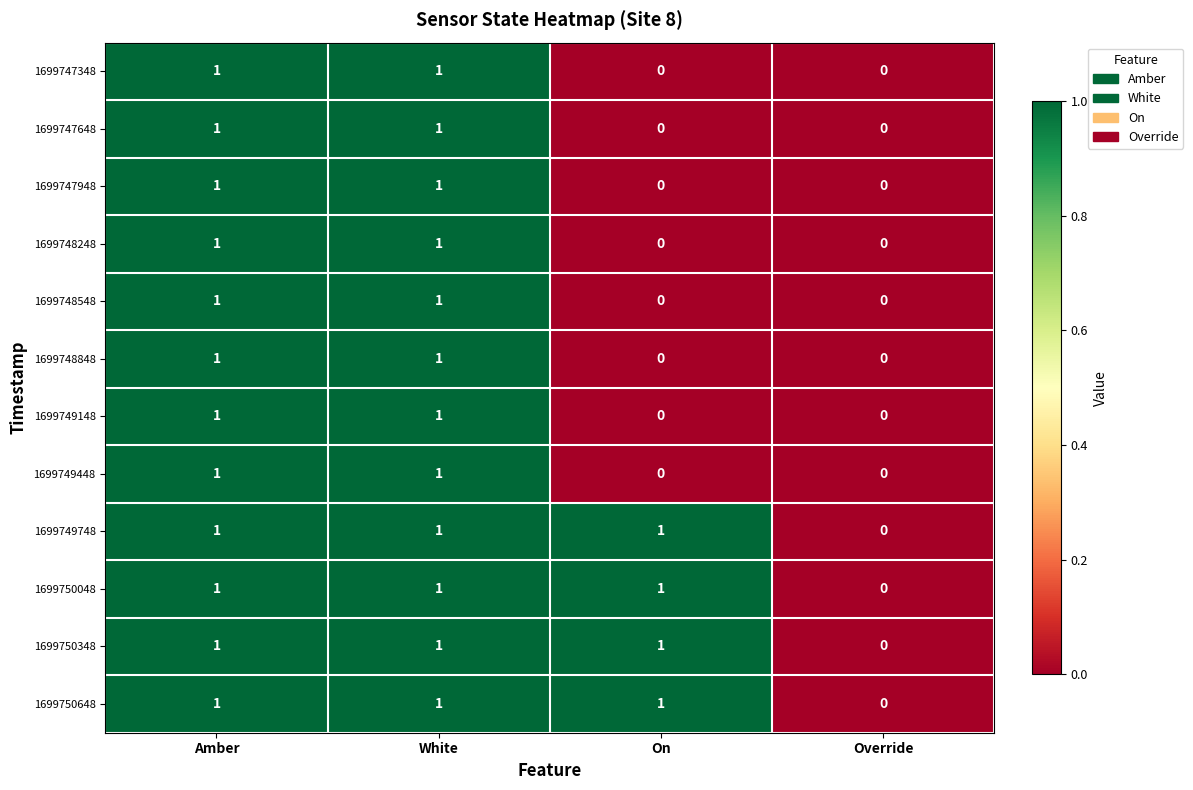

How many distinct data groups are displayed?

12